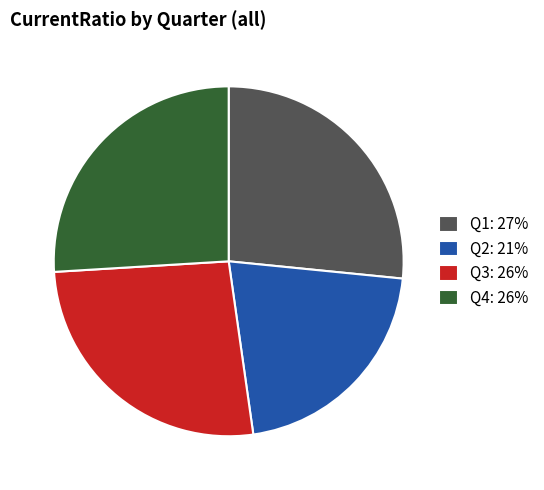

Does Q4: 26% represent more than half of the total?

No